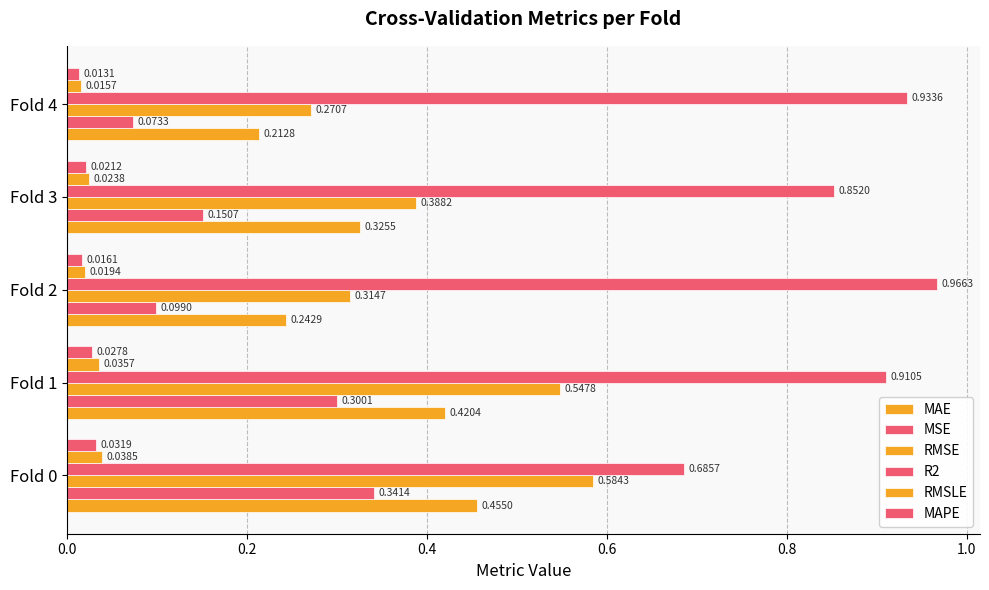

What is the value of the MSE bar at the 2nd from the left?

0.3